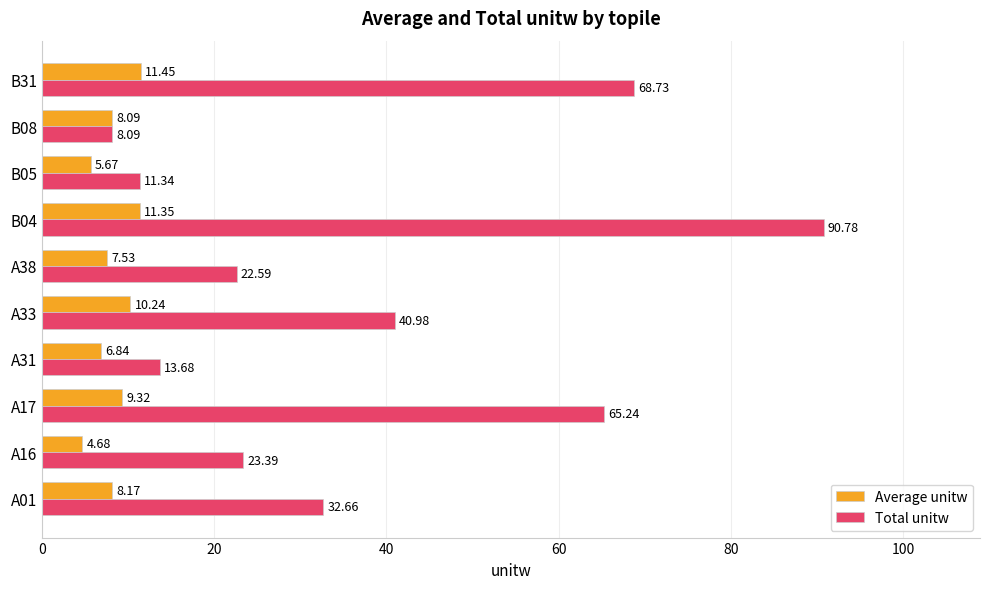

At which label is Total unitw closest to 49?

A33